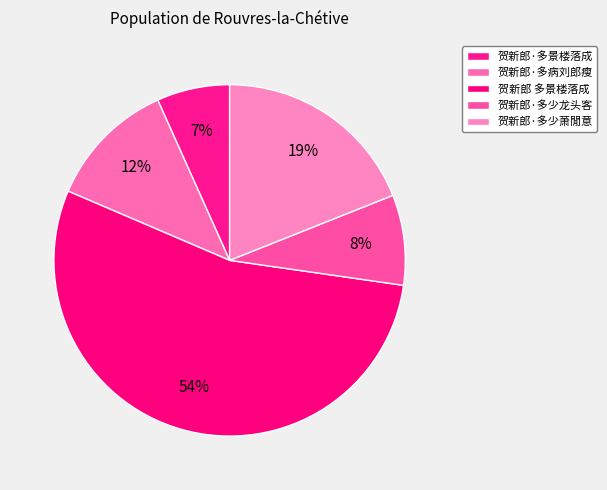

To the nearest percent, what percentage of the pie is 贺新郎 多景楼落成?

54%